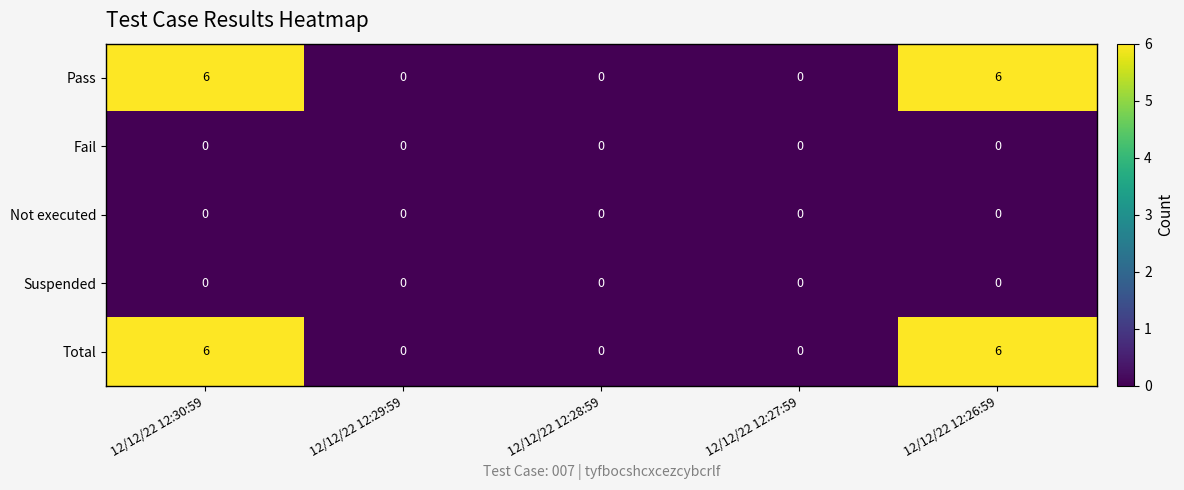

Reading left to right, what are all the values shown in this chart?

Pass: 12/12/22 12:30:59=6	12/12/22 12:29:59=0	12/12/22 12:28:59=0	12/12/22 12:27:59=0	12/12/22 12:26:59=6
Fail: 12/12/22 12:30:59=0	12/12/22 12:29:59=0	12/12/22 12:28:59=0	12/12/22 12:27:59=0	12/12/22 12:26:59=0
Not executed: 12/12/22 12:30:59=0	12/12/22 12:29:59=0	12/12/22 12:28:59=0	12/12/22 12:27:59=0	12/12/22 12:26:59=0
Suspended: 12/12/22 12:30:59=0	12/12/22 12:29:59=0	12/12/22 12:28:59=0	12/12/22 12:27:59=0	12/12/22 12:26:59=0
Total: 12/12/22 12:30:59=6	12/12/22 12:29:59=0	12/12/22 12:28:59=0	12/12/22 12:27:59=0	12/12/22 12:26:59=6